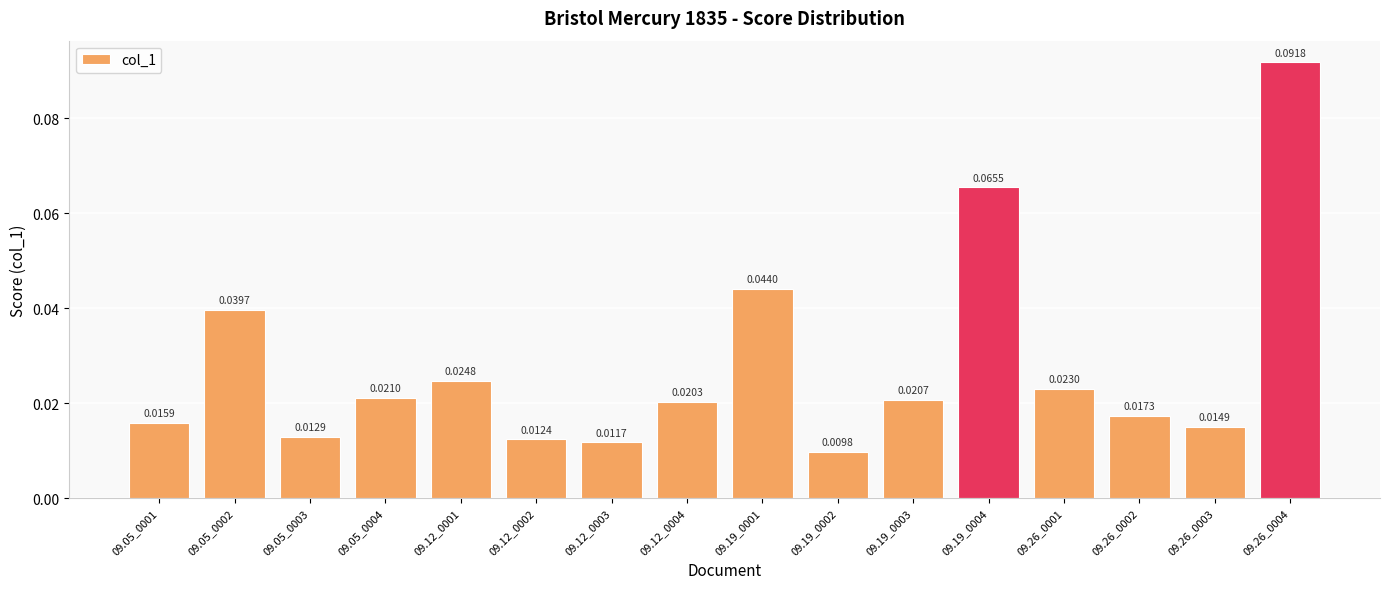

What is the label of the 9th bar from the left?

09.19_0001